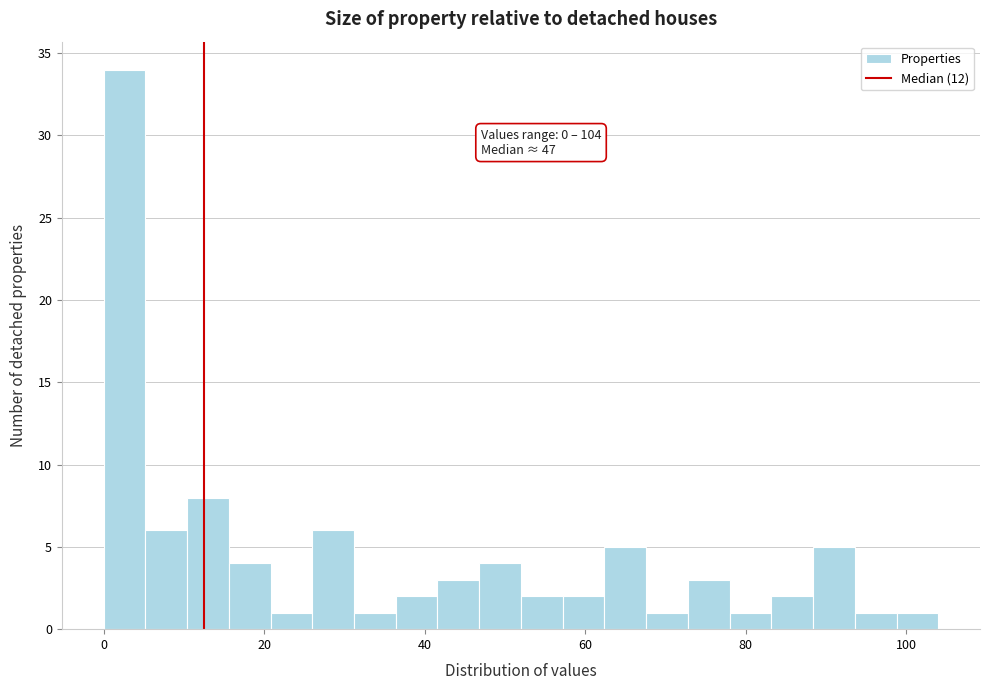

Read against the x-axis, roughly where is the centre of the tallest bar?

2